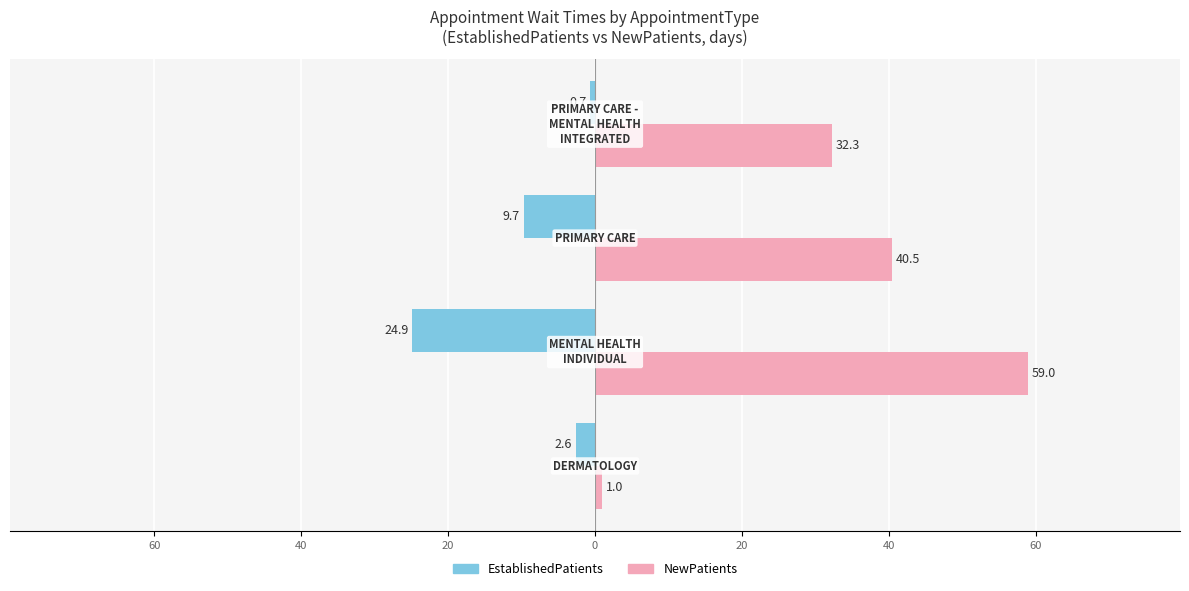

What are all the series names shown in the legend?

EstablishedPatients, NewPatients